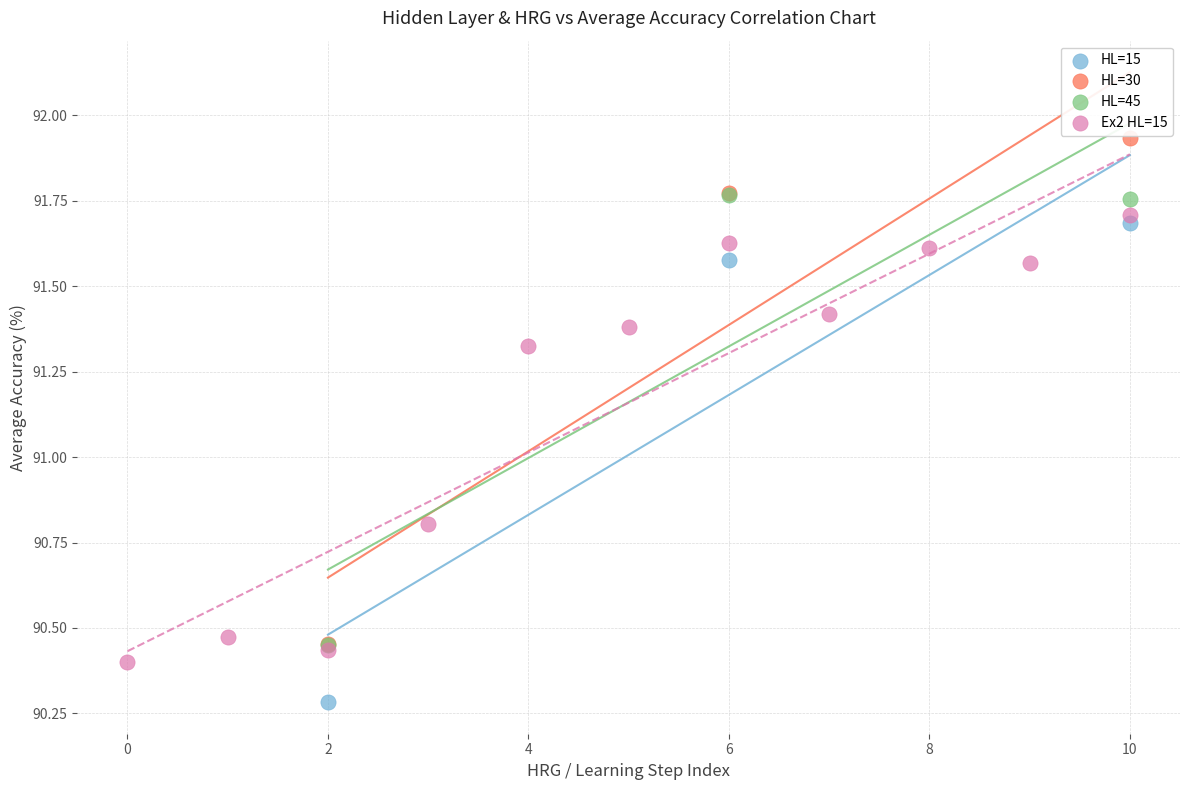

Which series contains the lowest Y value?

HL=15